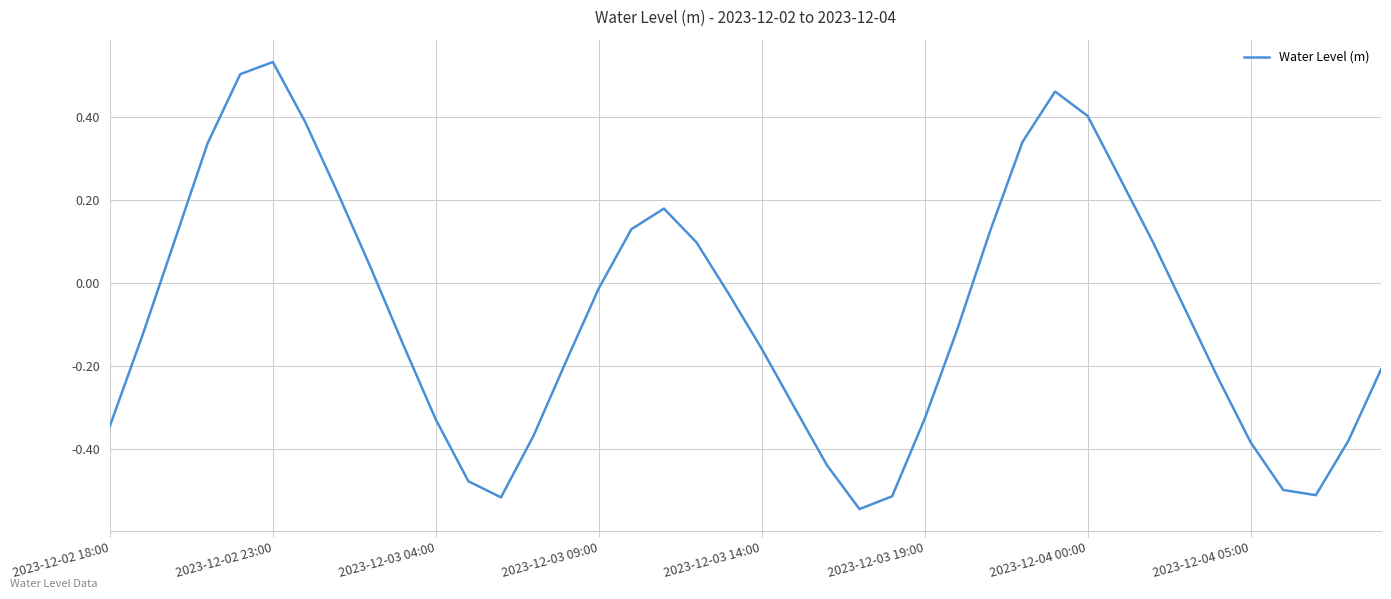

What is the difference between the maximum and minimum values?

1.1